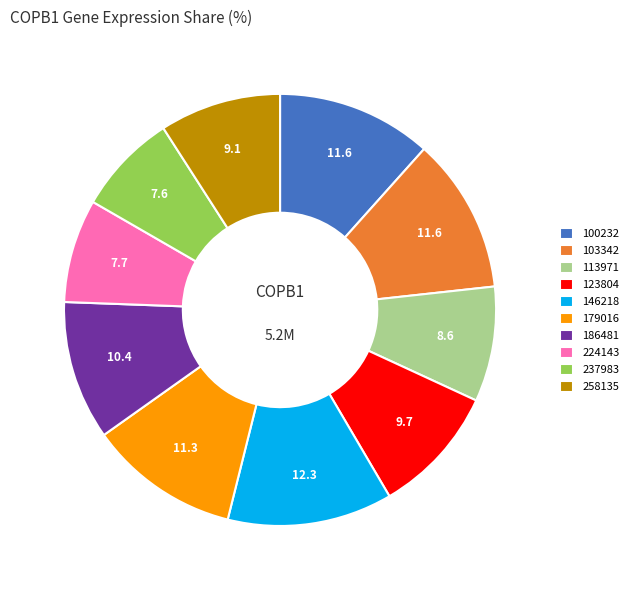

Combined, do 237983 and 123804 account for over 50%?

No